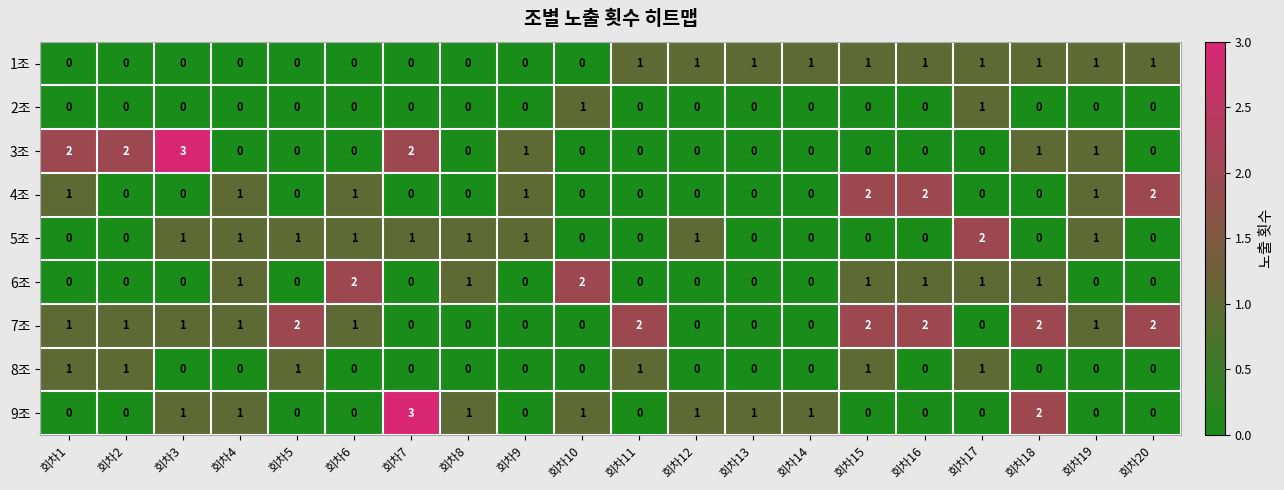

What is the maximum value shown in the chart?

3